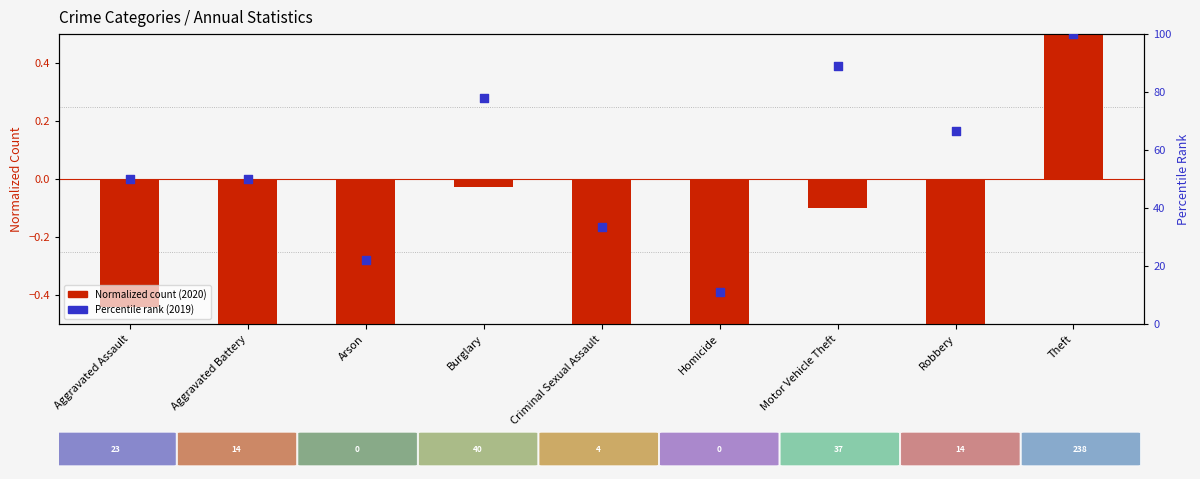

Which series contains the highest Y value?

Percentile rank (2019)